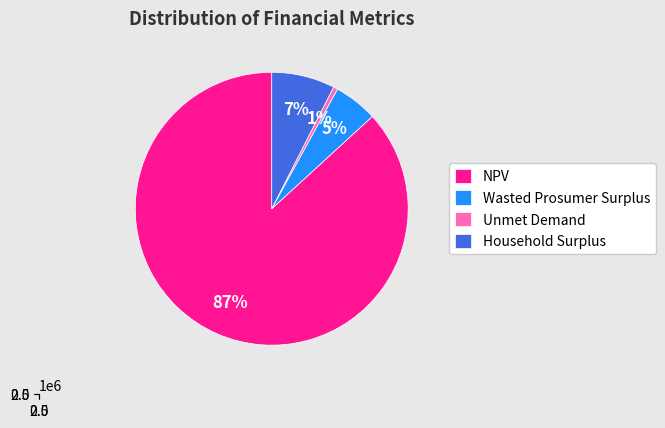

The Household Surplus slice represents 21% of the pie. True or false?

False